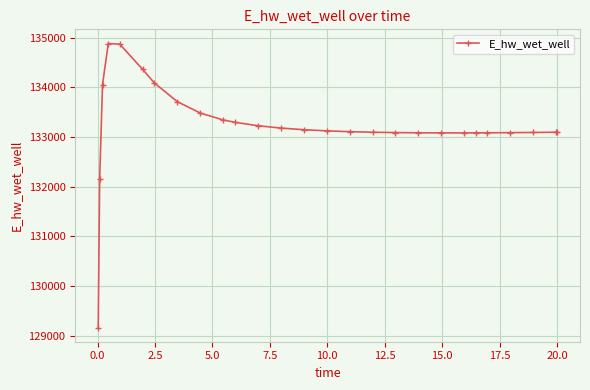

True or false: the data has more than 0 interior local peaks.

True